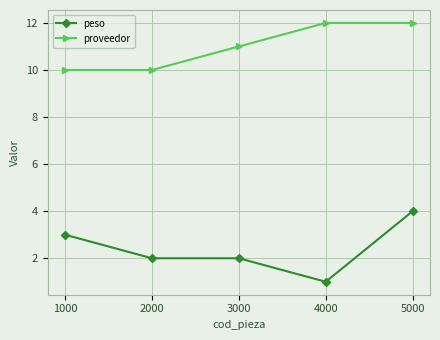

Is it true that proveedor equals 17 at 4000?

False